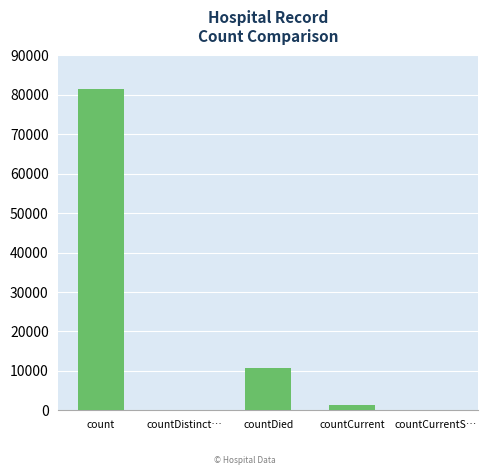

The value at countDistinct… is 51495. True or false?

False